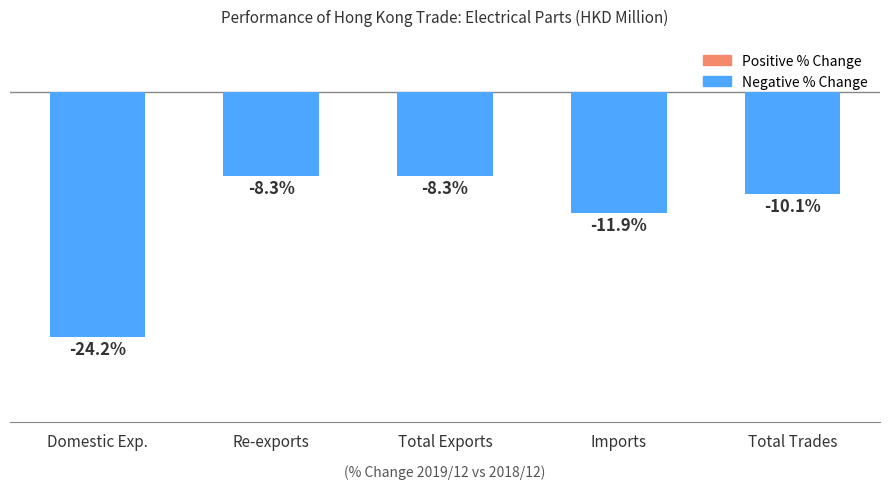

Which has a higher value, Total Trades or Re-exports?

Re-exports